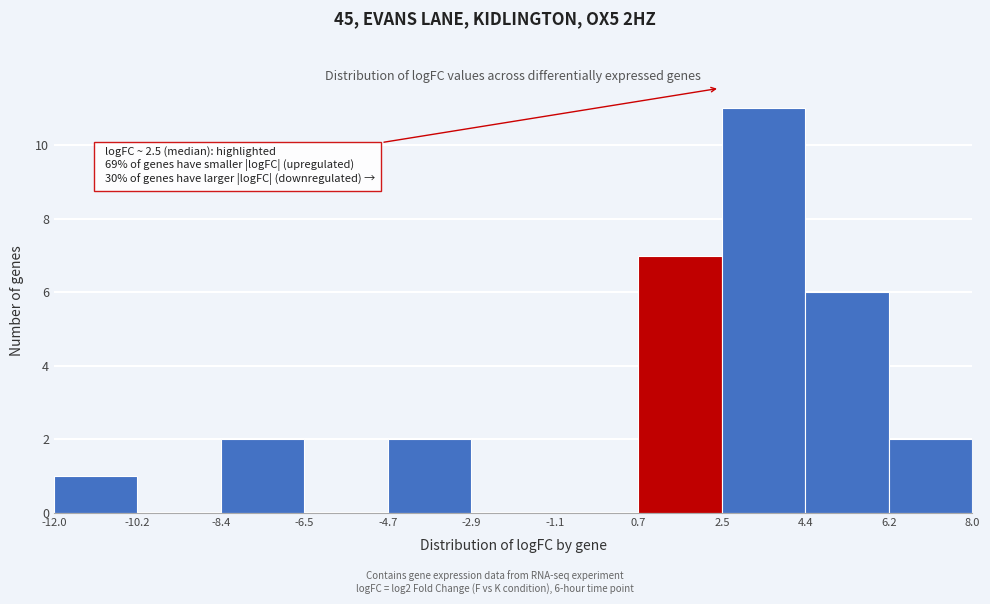

Which range on the x-axis has the tallest bar?

2.5 to 4.4